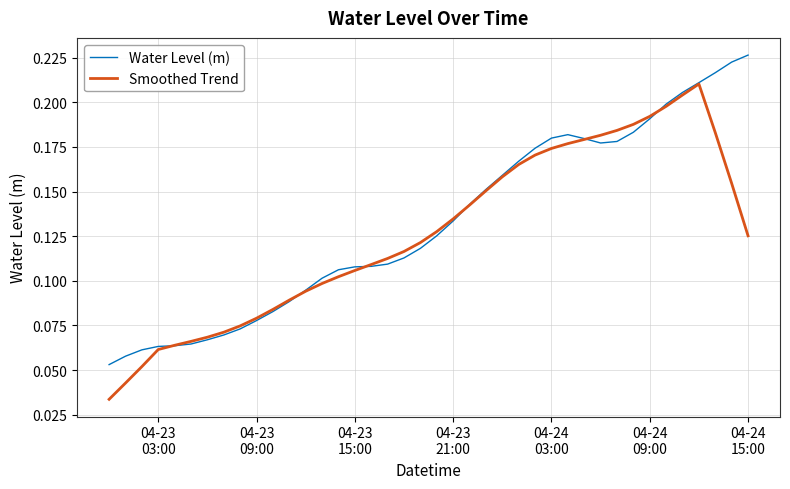

Rank the series by their maximum value, from highest to lowest.

Water Level (m), Smoothed Trend